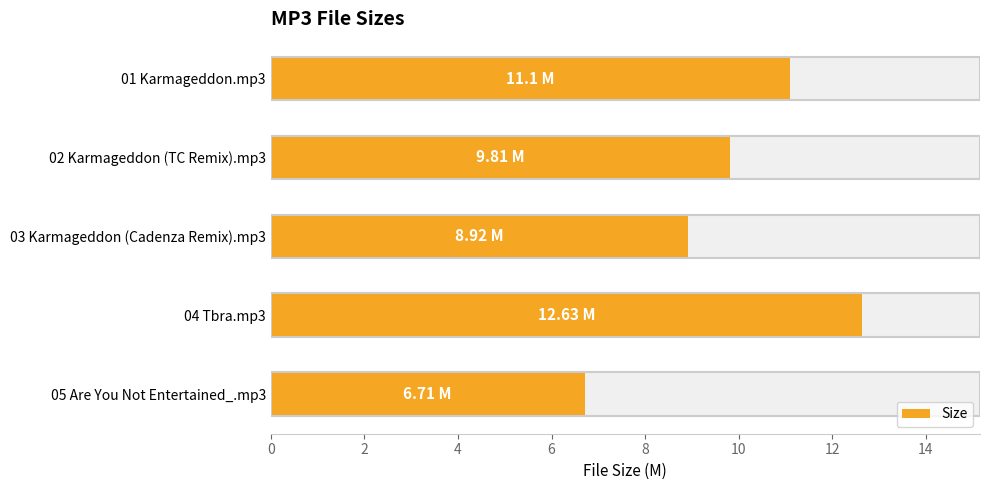

Between 01 Karmageddon.mp3 and 04 Tbra.mp3, which is larger?

04 Tbra.mp3